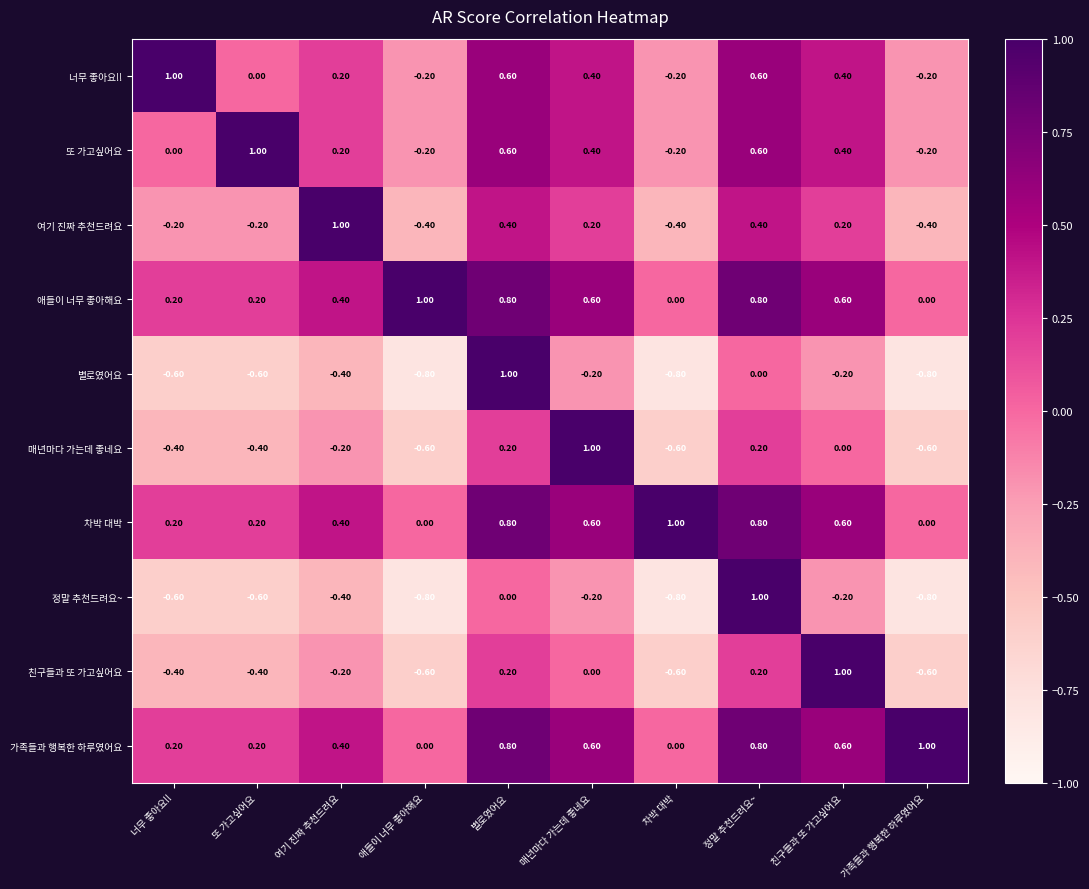

At which label does 차박 대박 reach its peak?

차박 대박